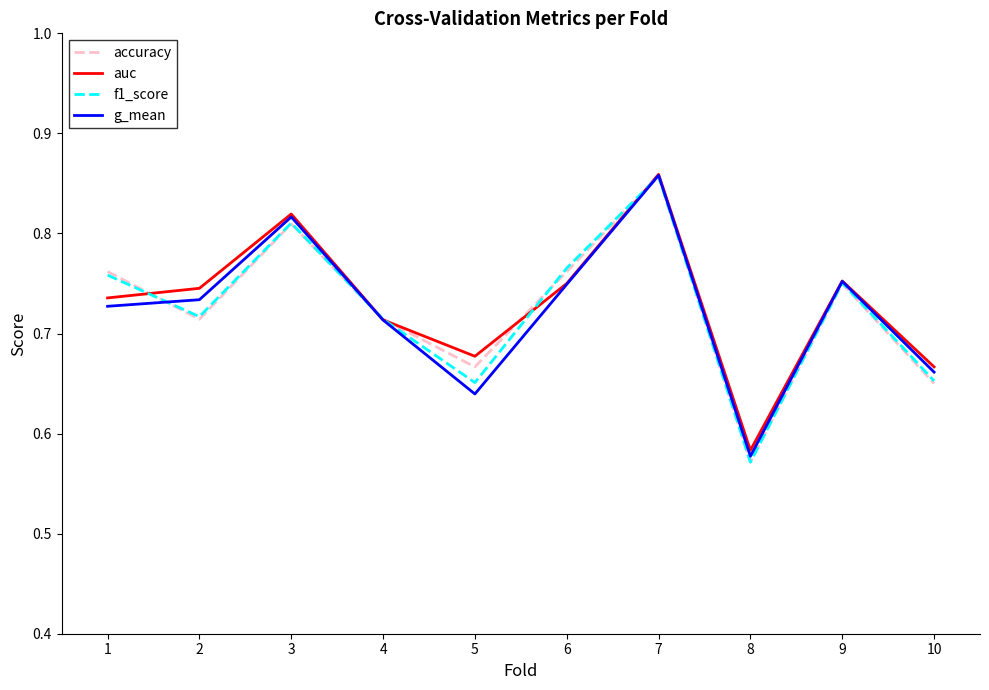

Is it true that auc equals 1.2 at 7?

False